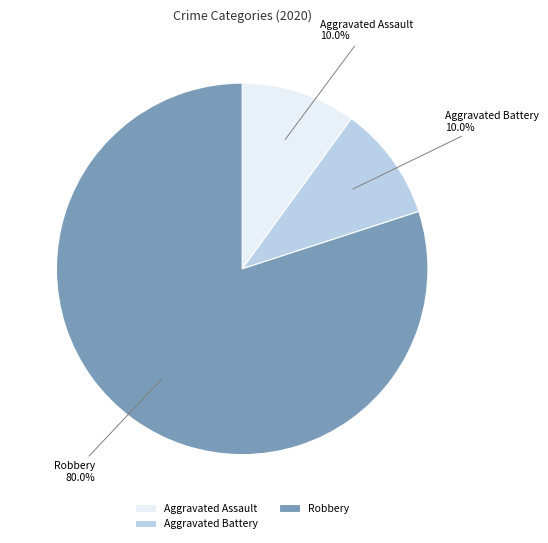

What percentage is the Robbery slice, to the nearest percent?

80%